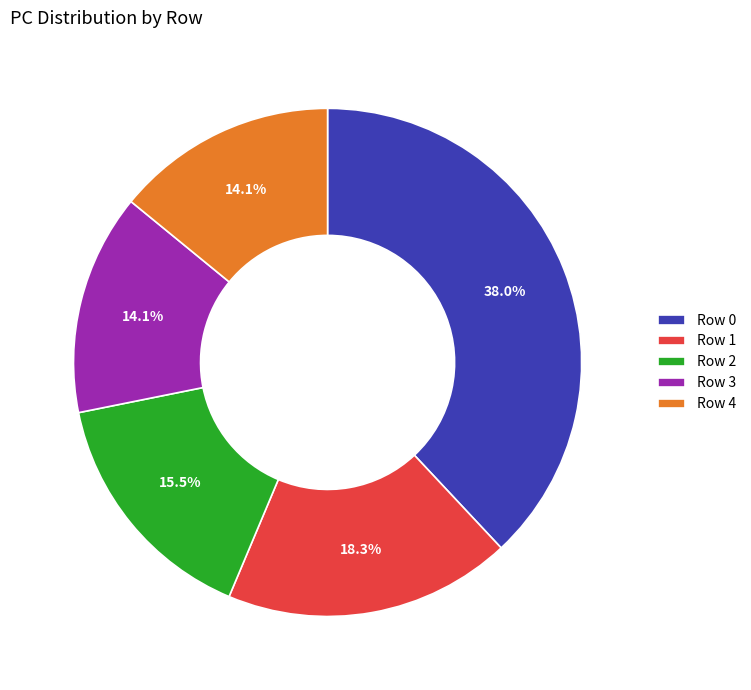

What percentage is NOT represented by Row 1?

81.7%